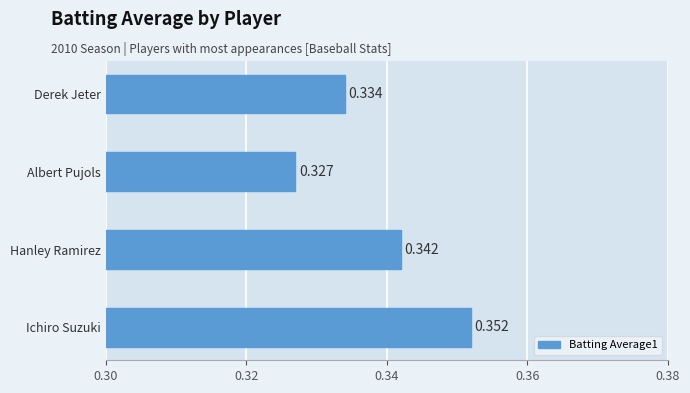

At which category does the chart reach its peak across all series?

Ichiro Suzuki